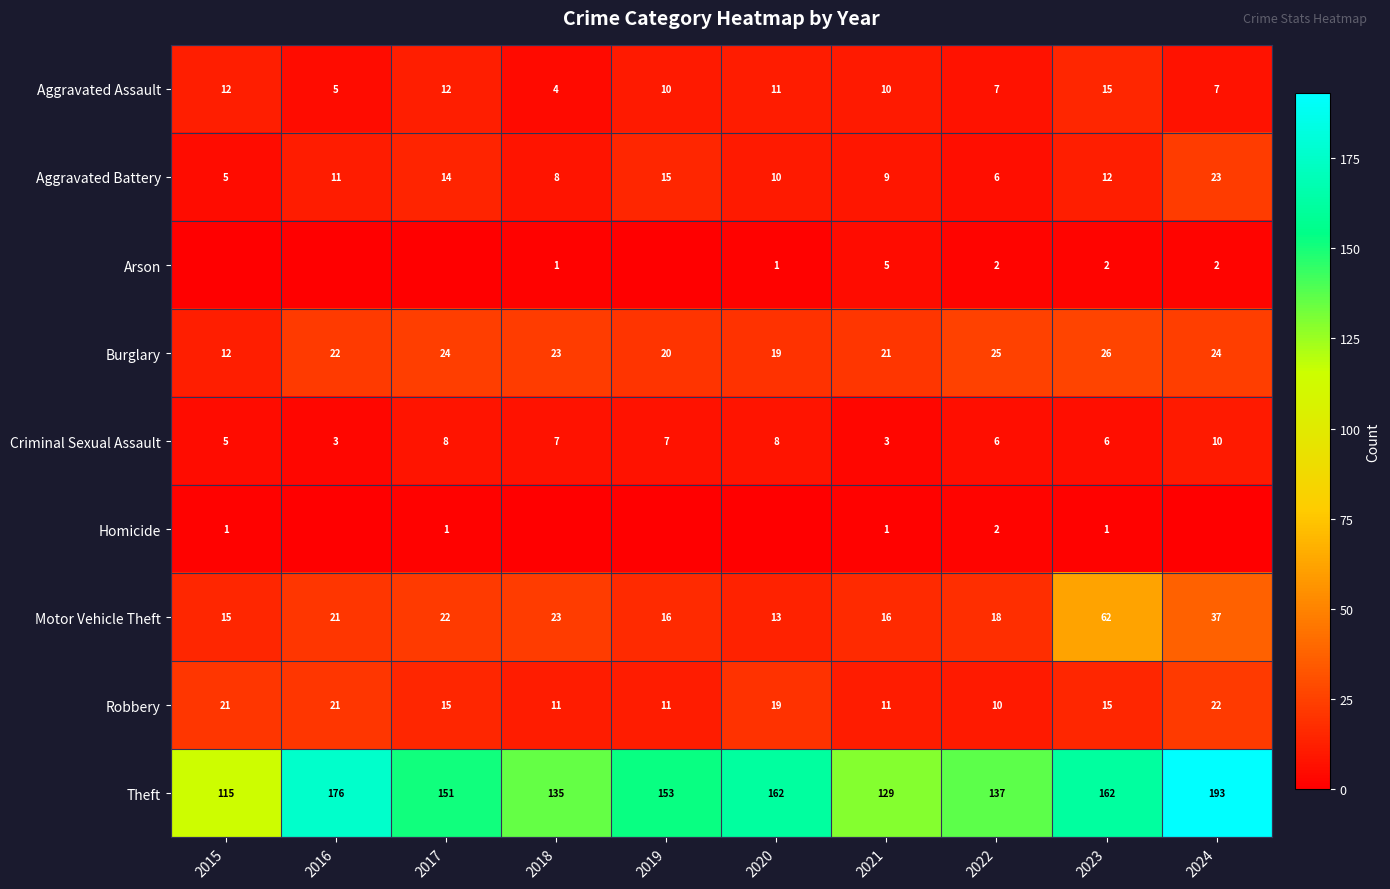

The Aggravated Assault series shows 6 at 2020. True or false?

False